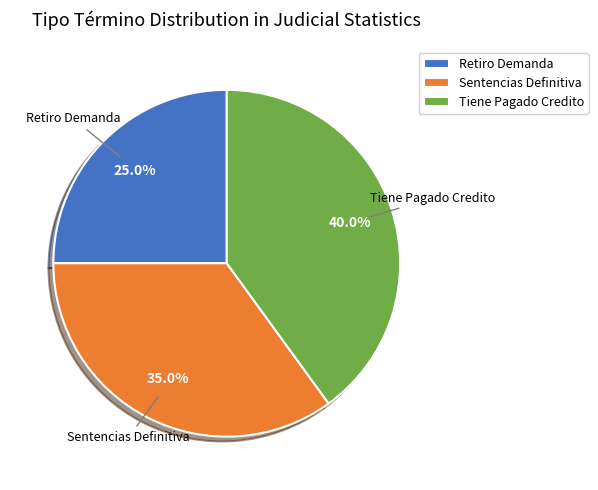

Rank the categories by value from lowest to highest.

Retiro Demanda, Sentencias Definitiva, Tiene Pagado Credito